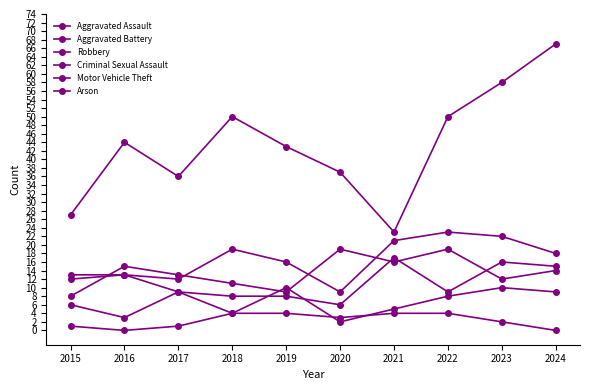

What is the value of the Motor Vehicle Theft point at the 10th from the left?

67